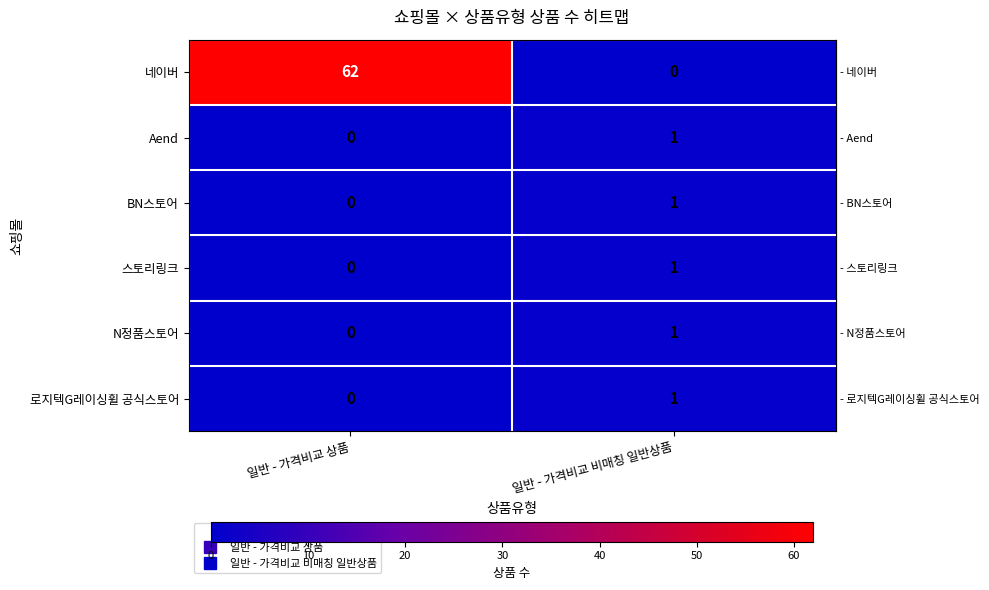

Is it true that 네이버 equals 0 at 일반 - 가격비교 비매칭 일반상품?

True